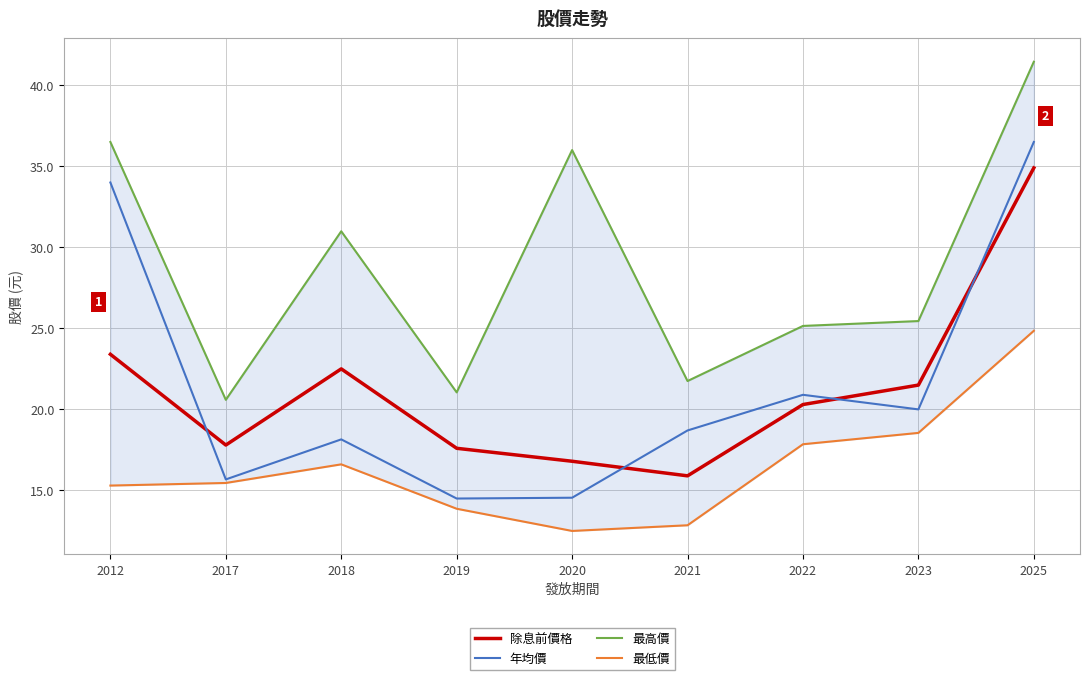

True or false: 最低價 has a value of 20.4 at 2020.

False